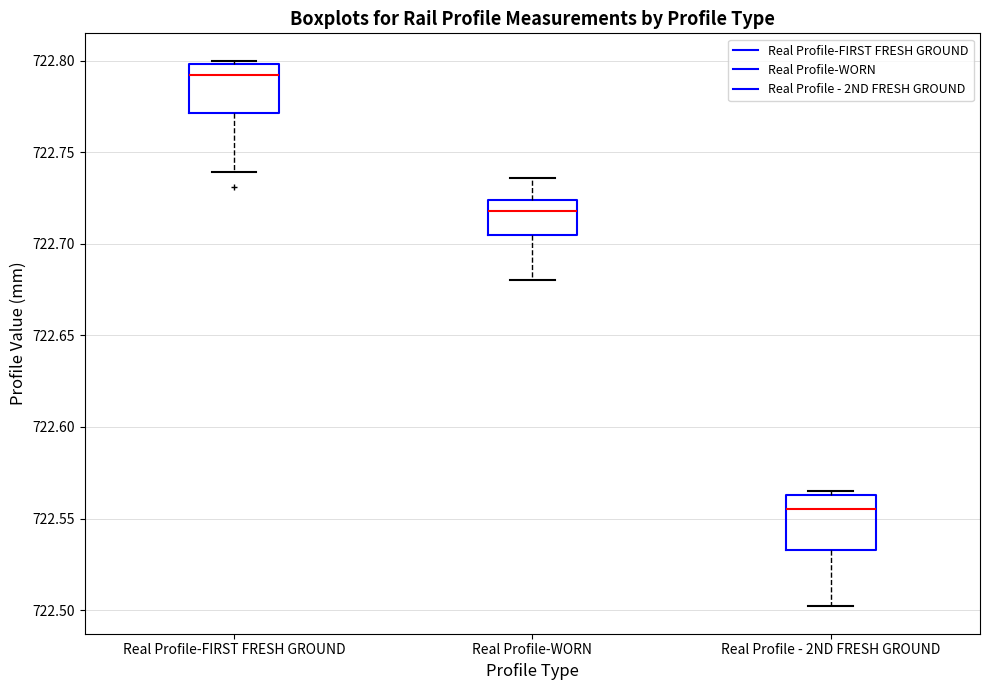

Reading left to right, read every box against the y-axis: the position of its median line, the range the box covers, and the ends of its whiskers. The values are not printed on the chart, so give them approximately, as read against the axis.

Real Profile-FIRST FRESH GROUND: median 722.790, box 722.770 to 722.800, whiskers 722.740 to 722.800 (just above the box's upper edge)
Real Profile-WORN: median 722.720, box 722.705 to 722.725, whiskers 722.680 to 722.735
Real Profile - 2ND FRESH GROUND: median 722.555, box 722.535 to 722.565, whiskers 722.500 to 722.565 (just above the box's upper edge)